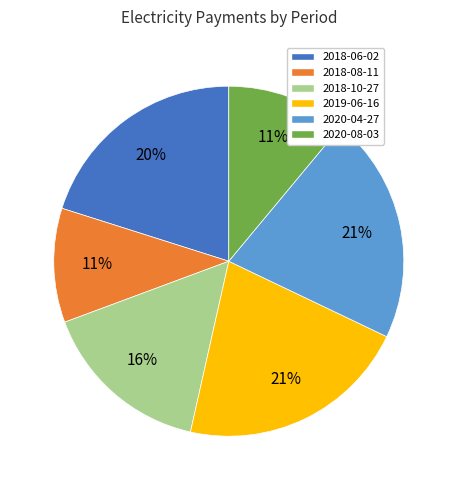

Does 2018-08-11 represent more than half of the total?

No